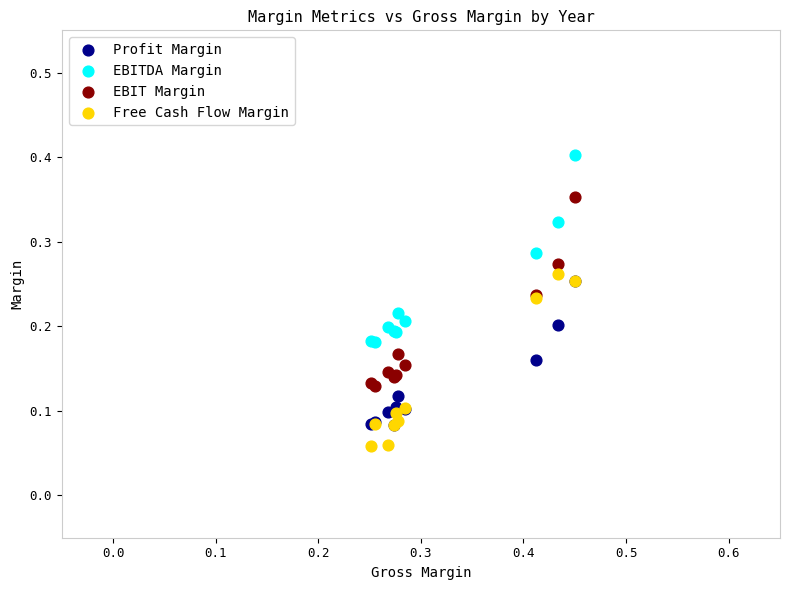

Which series has the widest spread of Y values?

EBIT Margin